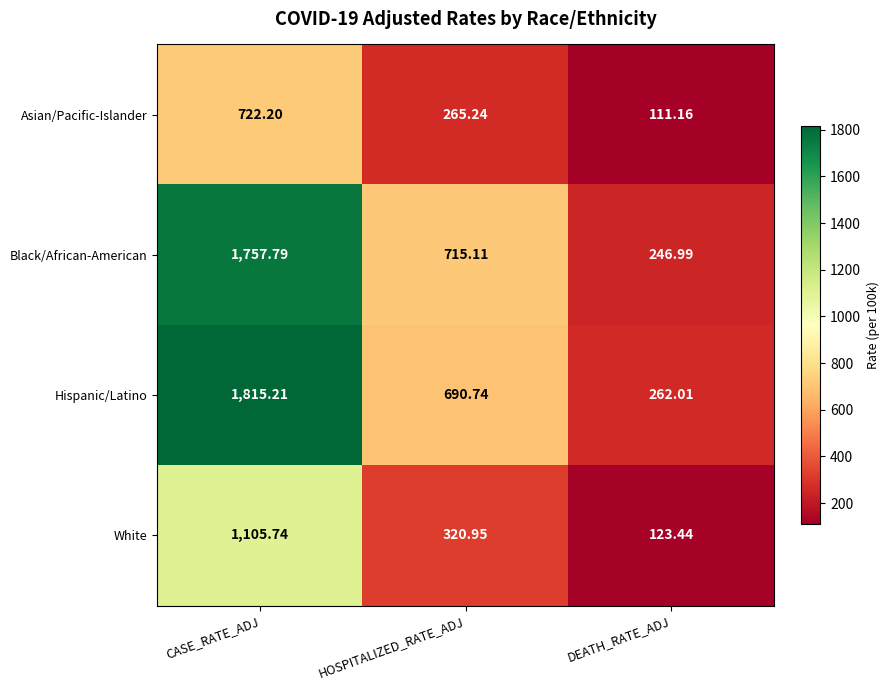

At which label is White closest to 614?

HOSPITALIZED_RATE_ADJ